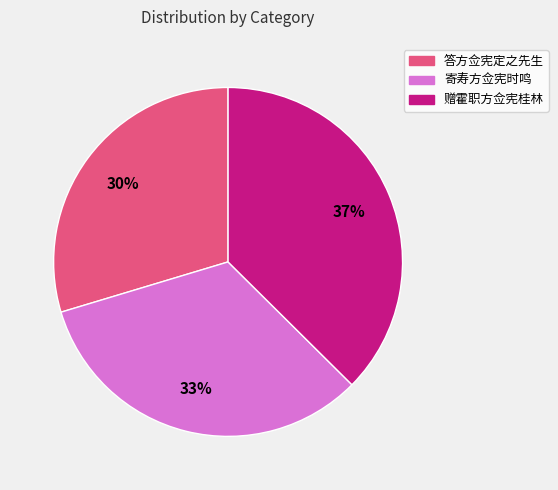

Count the number of slices in the pie.

3